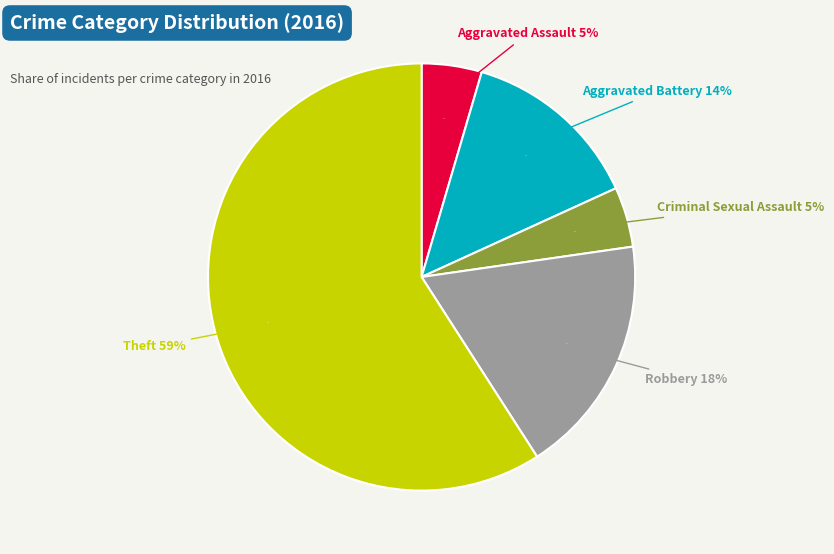

What percentage is the Theft slice, to the nearest percent?

59%